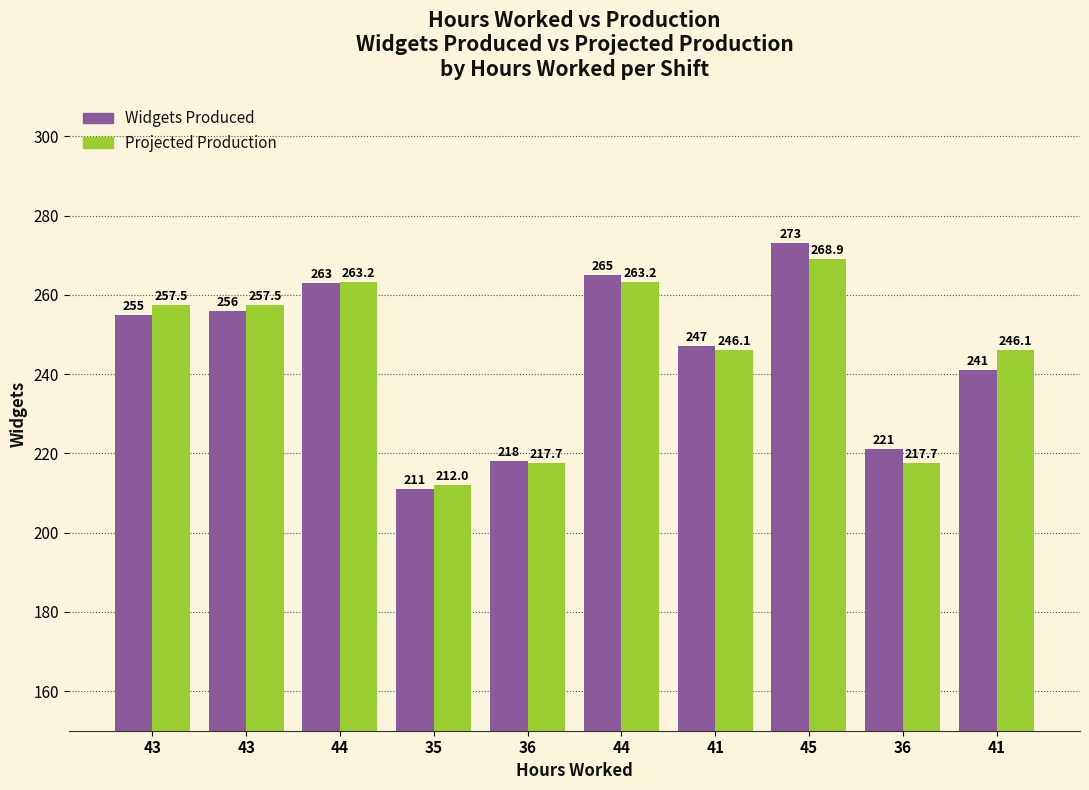

Does the chart contain any negative values?

No